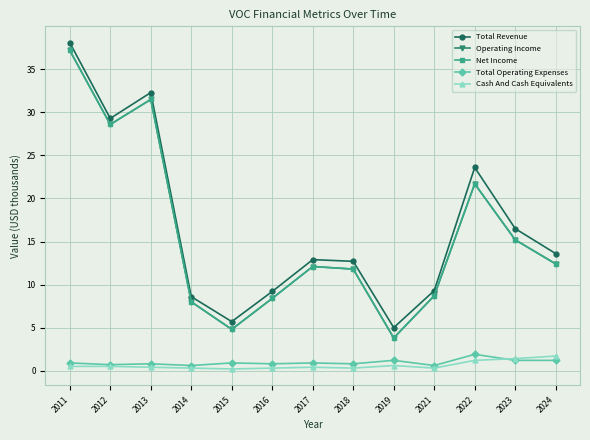

Does the chart have visible grid lines?

Yes